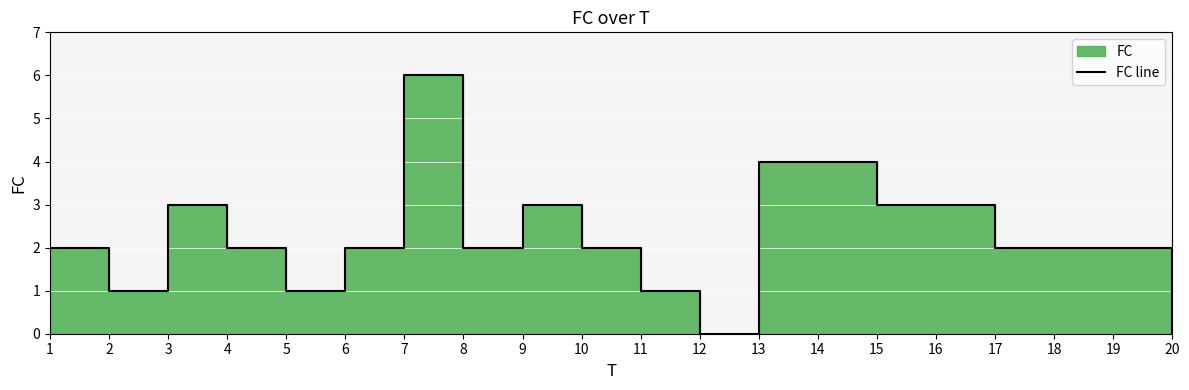

Read the value at 19.

2